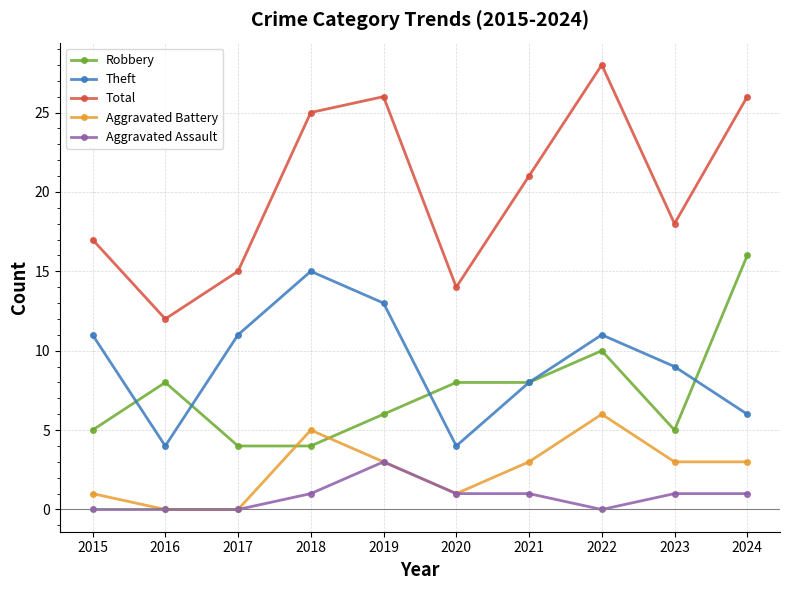

What is the maximum value shown in the chart?

28